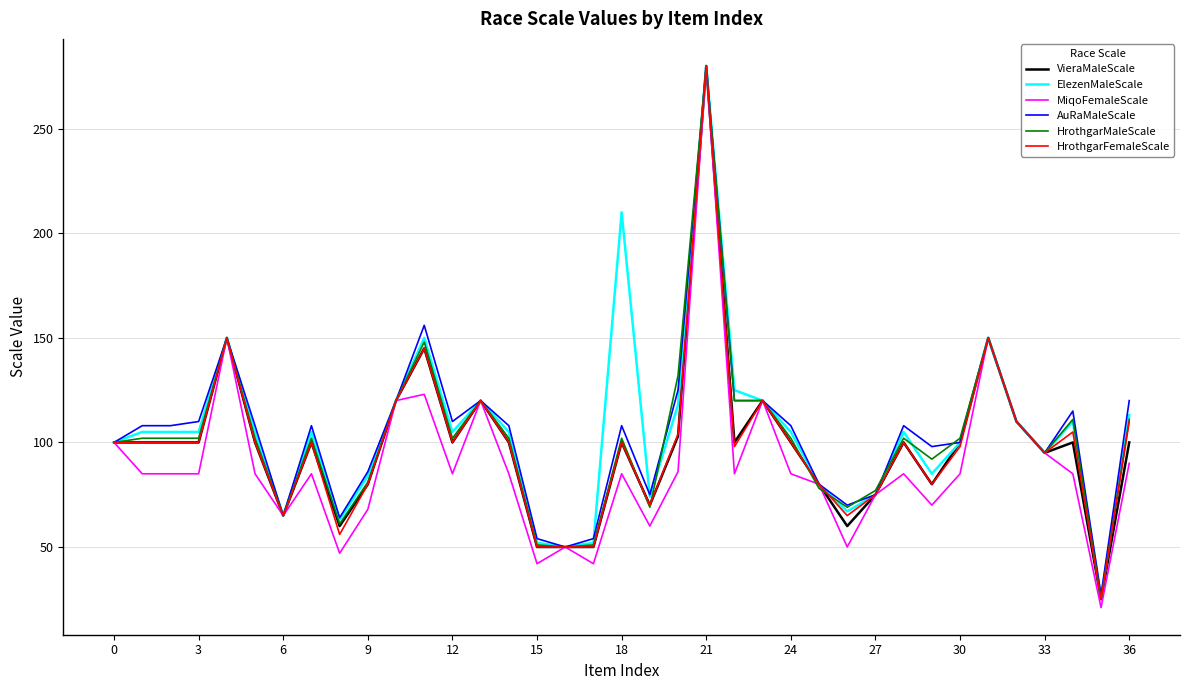

What is the minimum value shown in the chart?

21